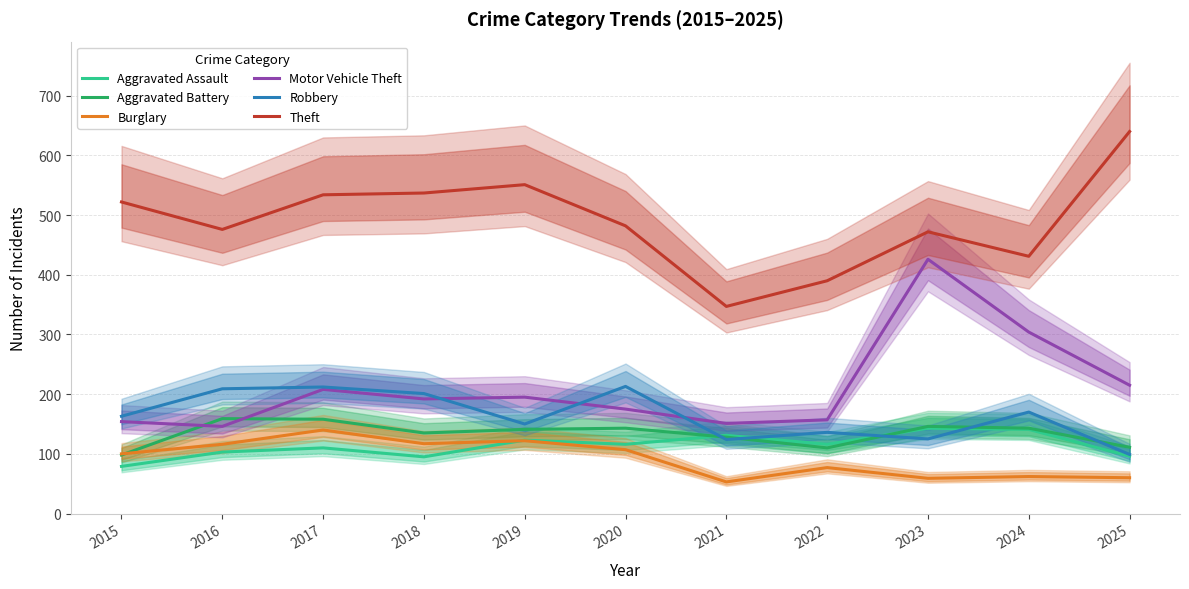

Which series has the widest spread of values?

Theft